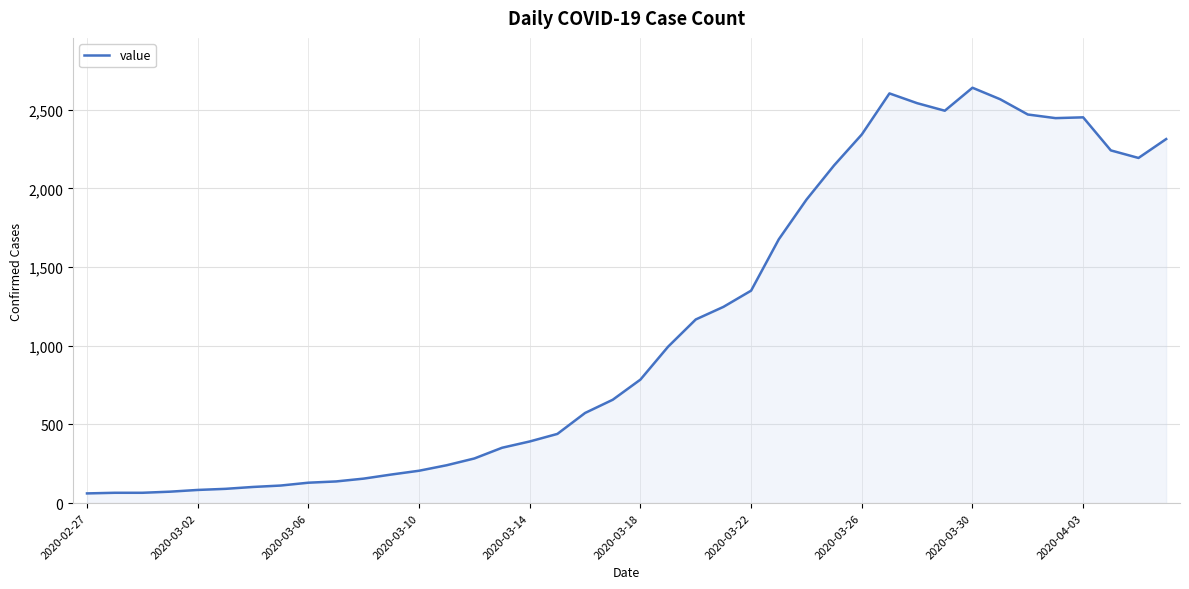

What is the sum of all values?

44998